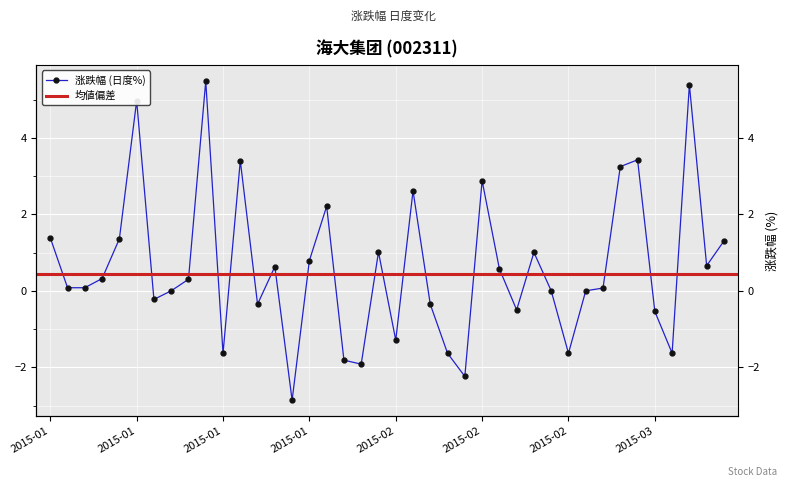

What position from the right is 2015-01-27?

24